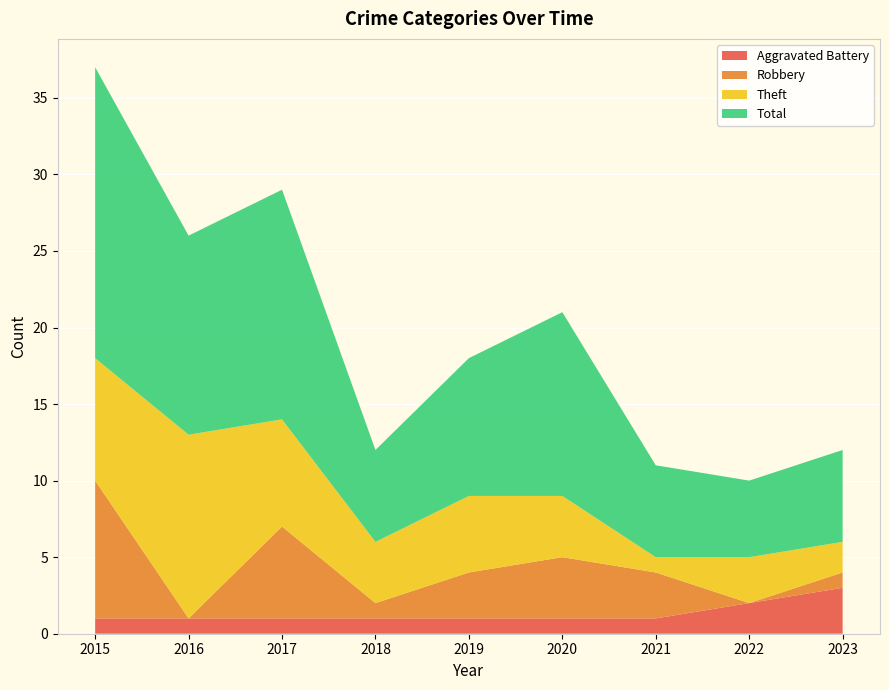

Reading right to left, list all the values displayed in this chart.

Aggravated Battery: 3	2	1	1	1	1	1	1	1
Robbery: 1	0	3	4	3	1	6	0	9
Theft: 2	3	1	4	5	4	7	12	8
Total: 6	5	6	12	9	6	15	13	19